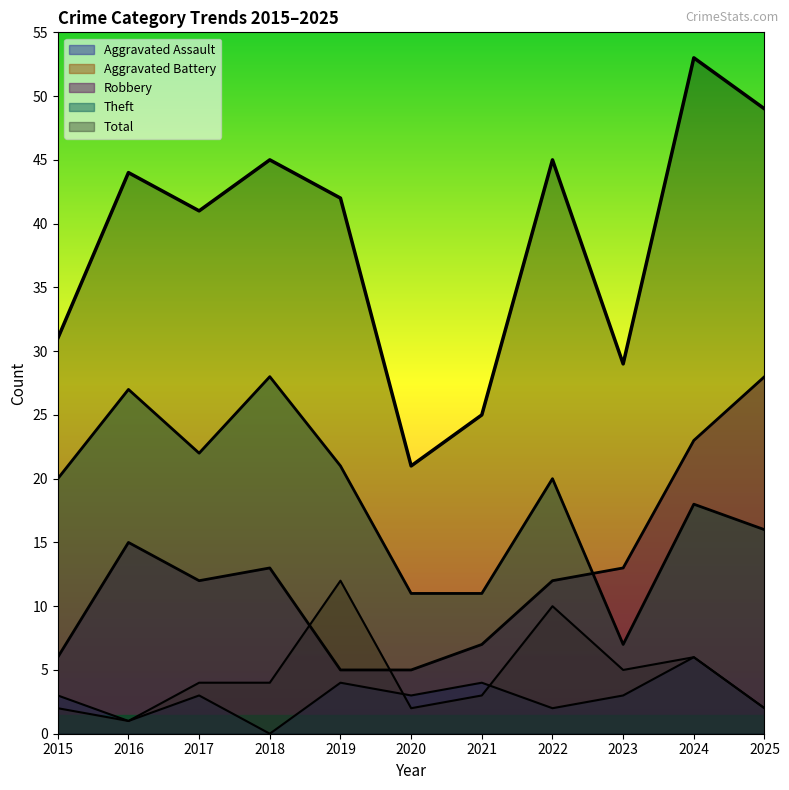

Which series has the largest total across all categories?

Total